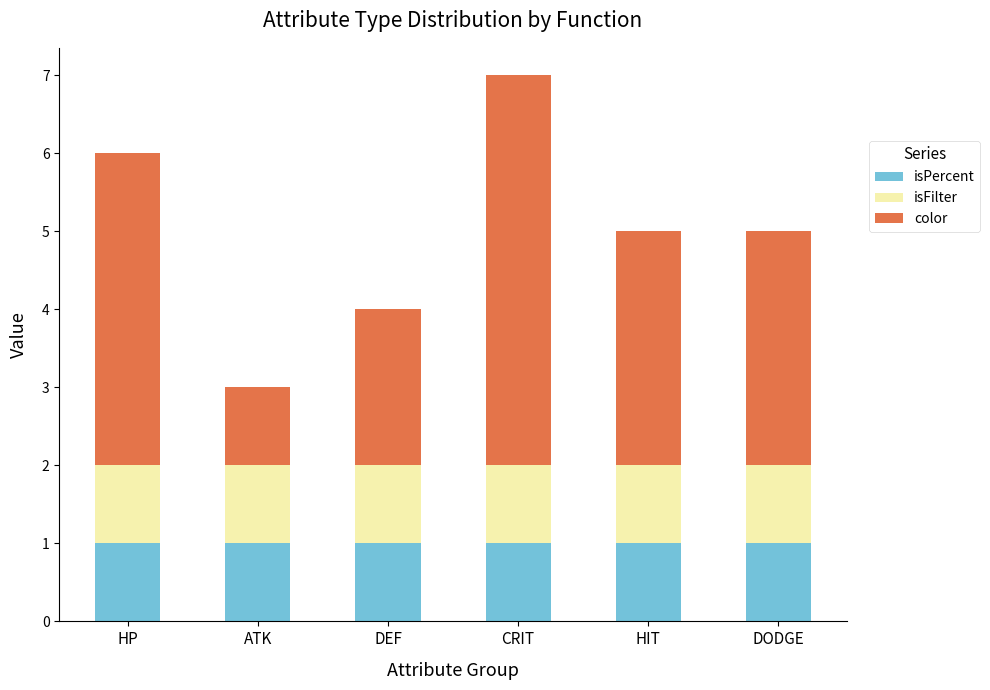

At which category is the sum across all series the highest?

CRIT